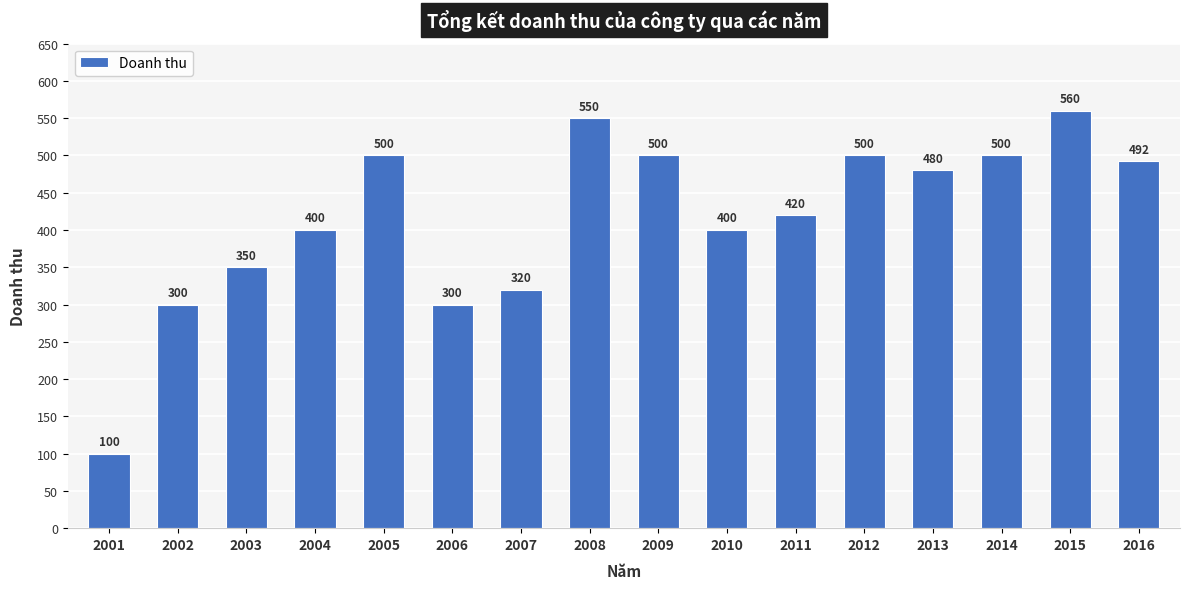

Is it true that the value at 2003 is 535?

False